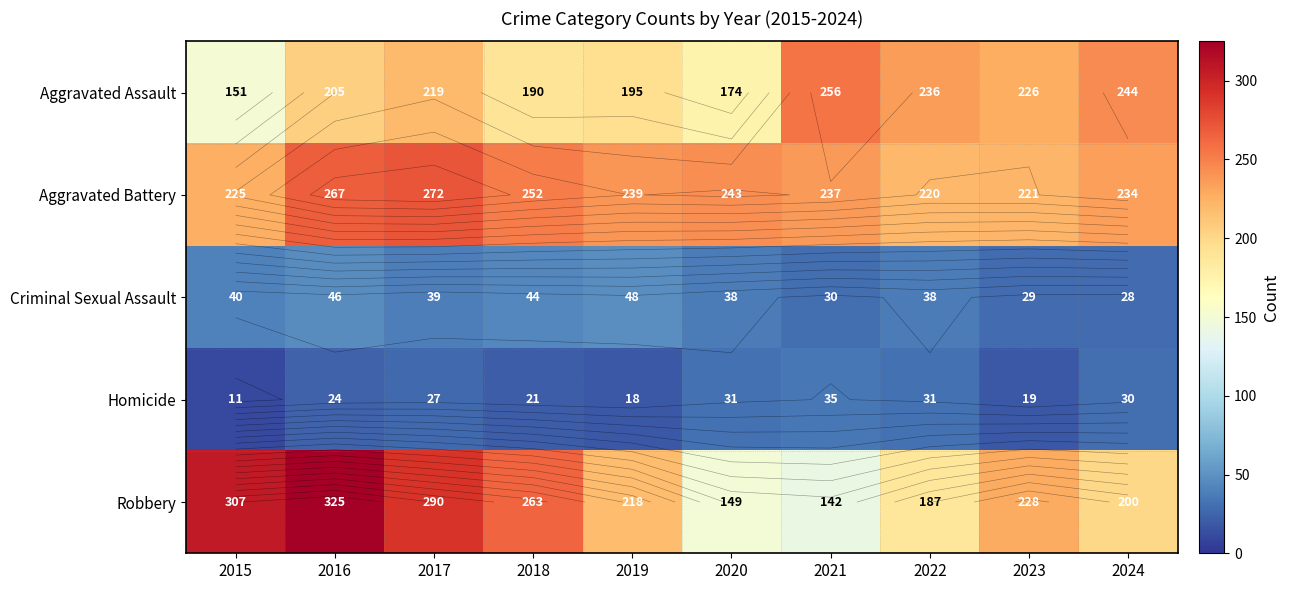

What is the total value across all series at 2017?

847